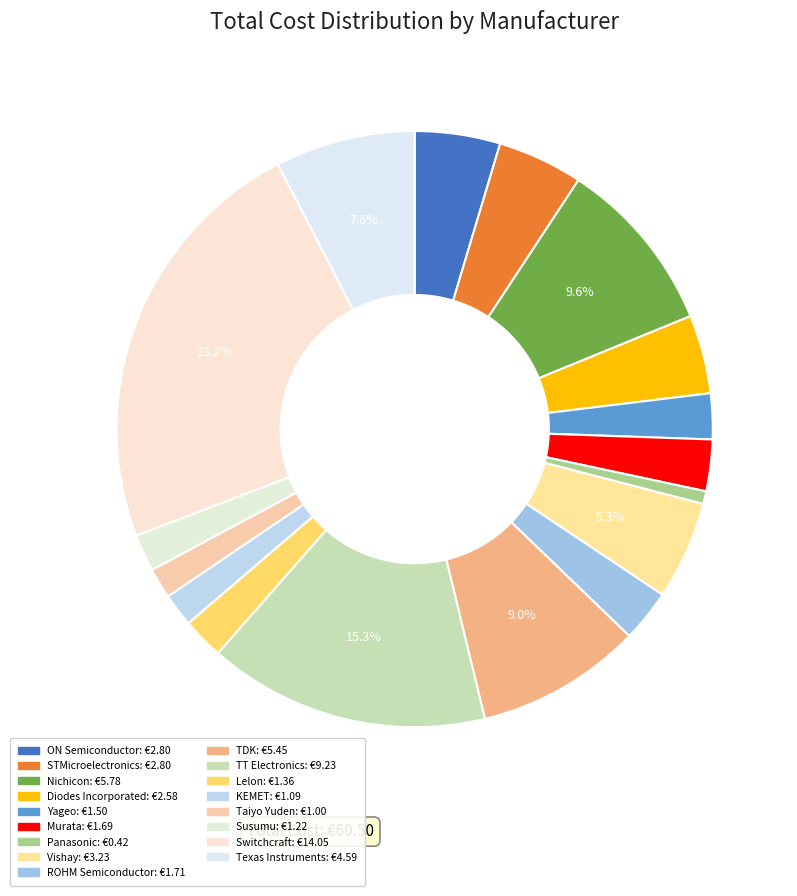

To the nearest percent, what percentage of the pie is TDK?

9%